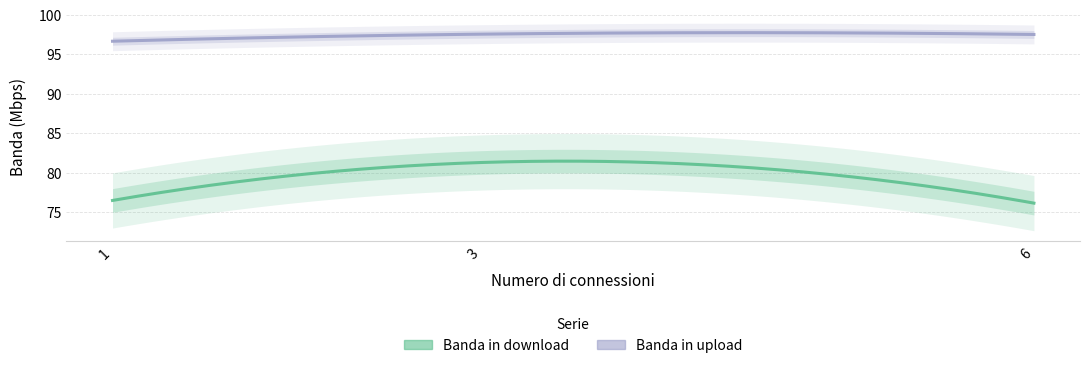

What is the value of the Banda in download point at the 3rd from the left?

76.1